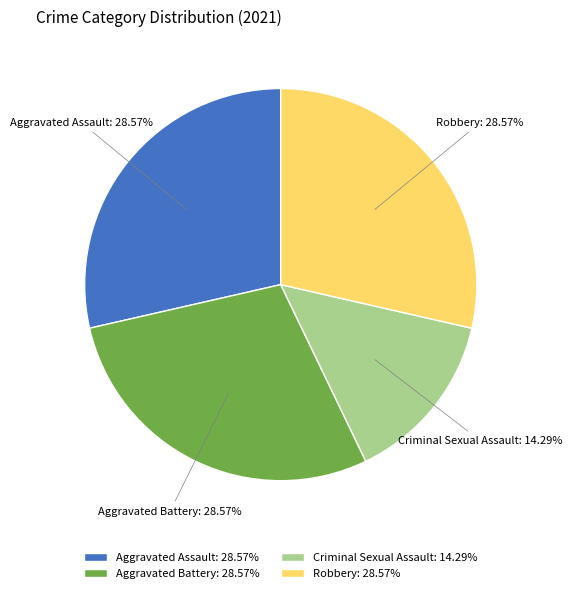

To the nearest percent, what is the average slice percentage?

25%